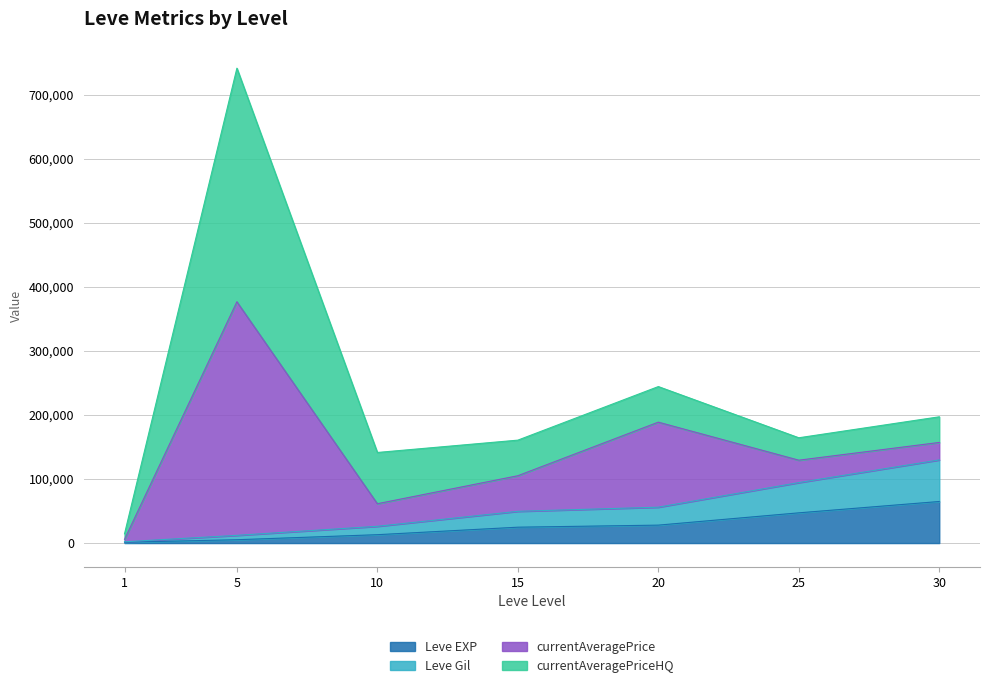

At which label does Leve Gil reach its minimum?

1